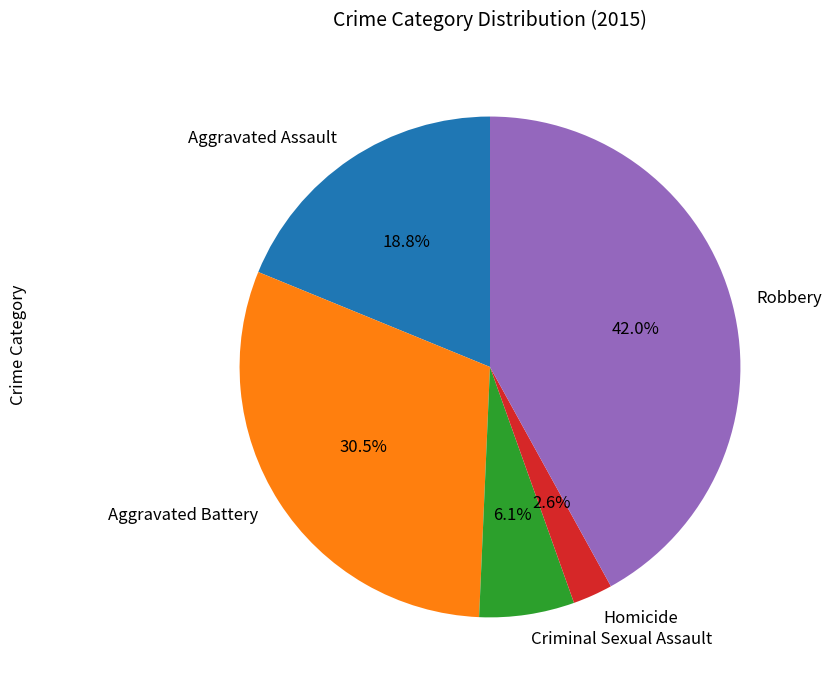

To the nearest percent, what is the difference between the largest and smallest slice percentages?

39%